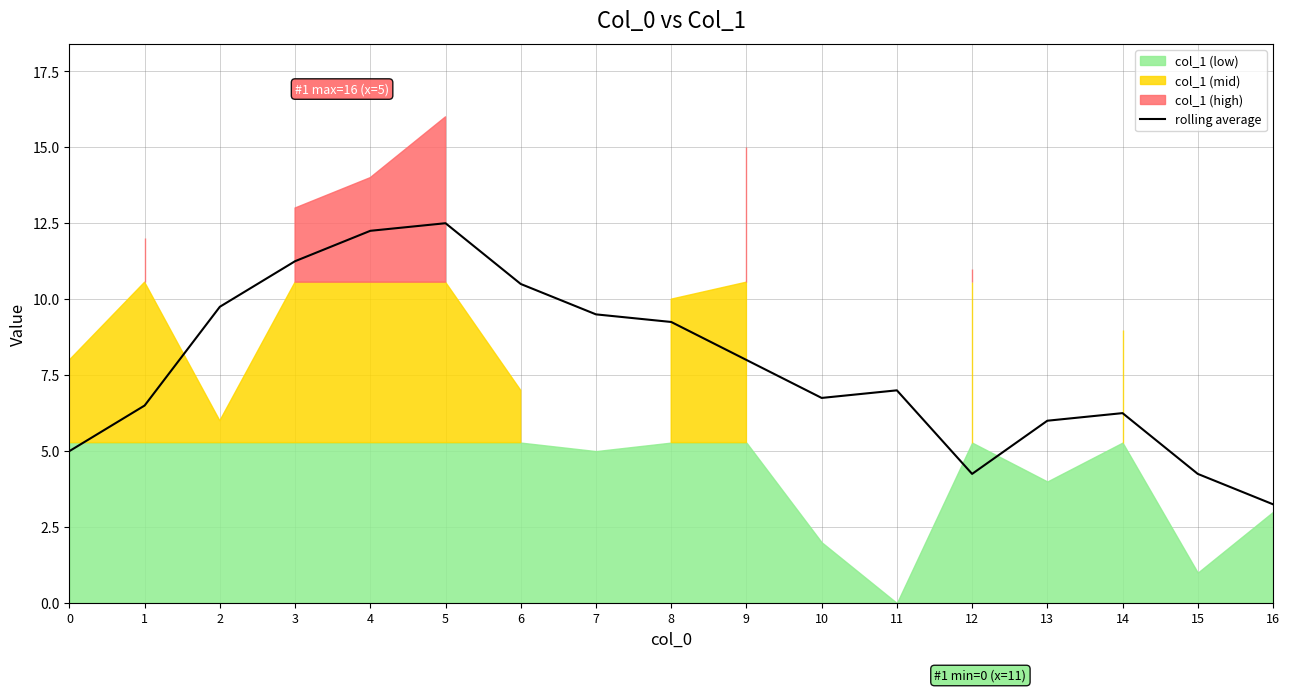

Reading left to right, extract all data points from this chart.

0=5.0	1=6.5	2=9.8	3=11.2	4=12.2	5=12.5	6=10.5	7=9.5	8=9.2	9=8.0	10=6.8	11=7.0	12=4.2	13=6.0	14=6.2	15=4.2	16=3.2